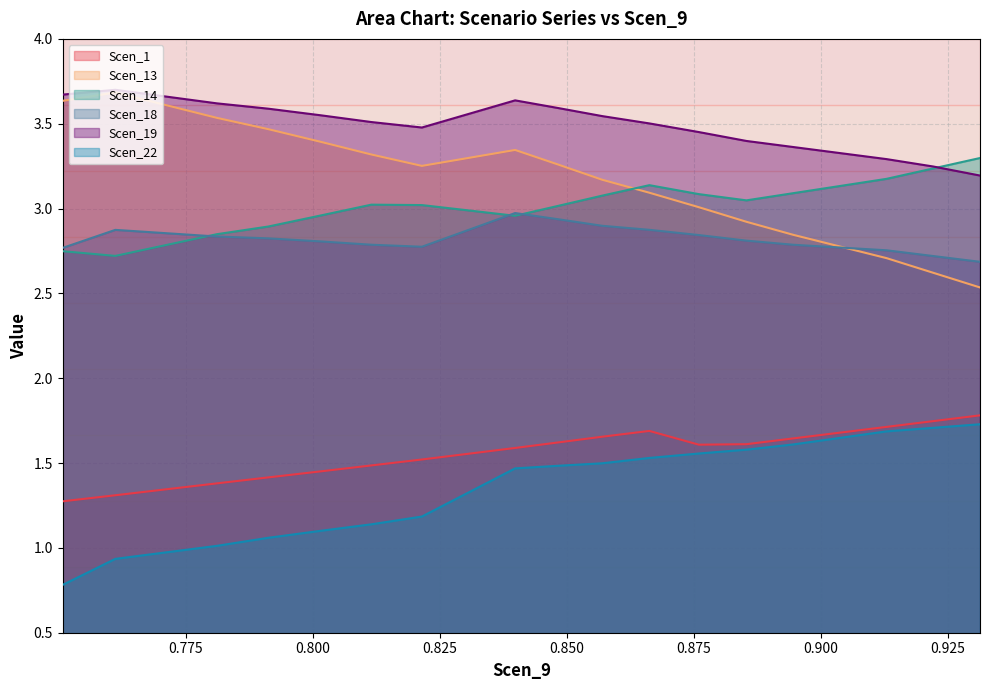

Which label corresponds to the largest value in the chart?

0.761184919693327